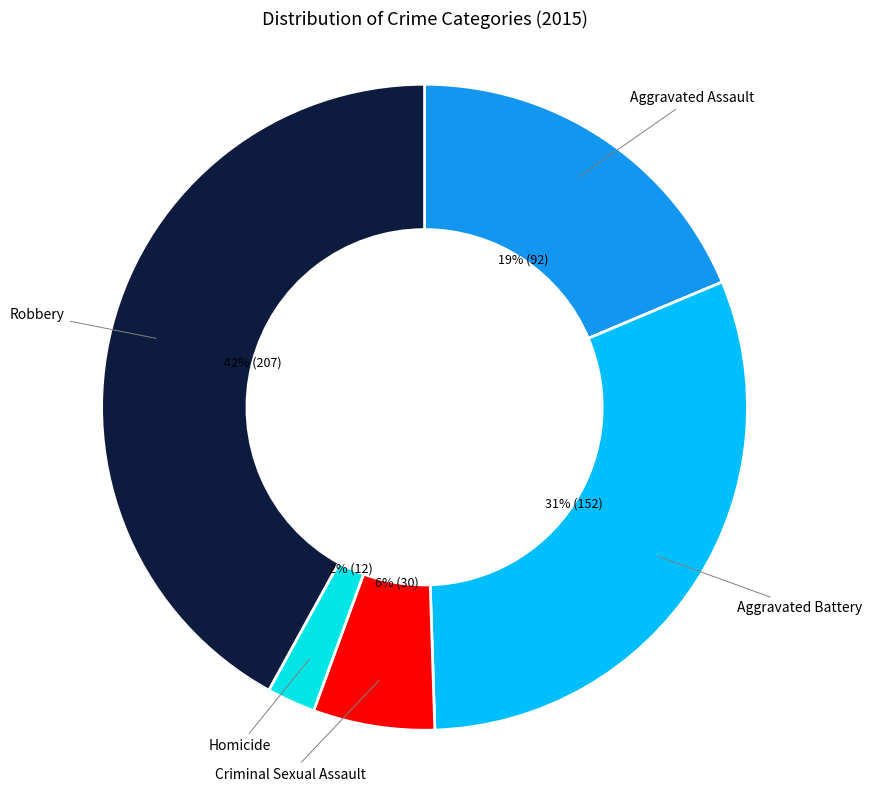

Does any single category account for the majority?

No